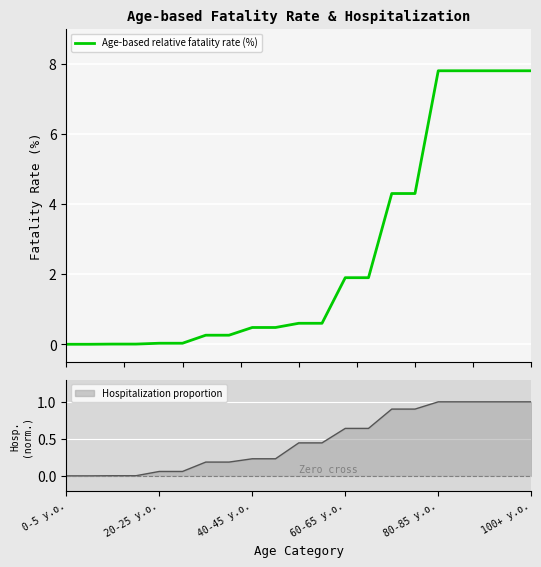

What is the difference between the second highest and second lowest values?

7.8